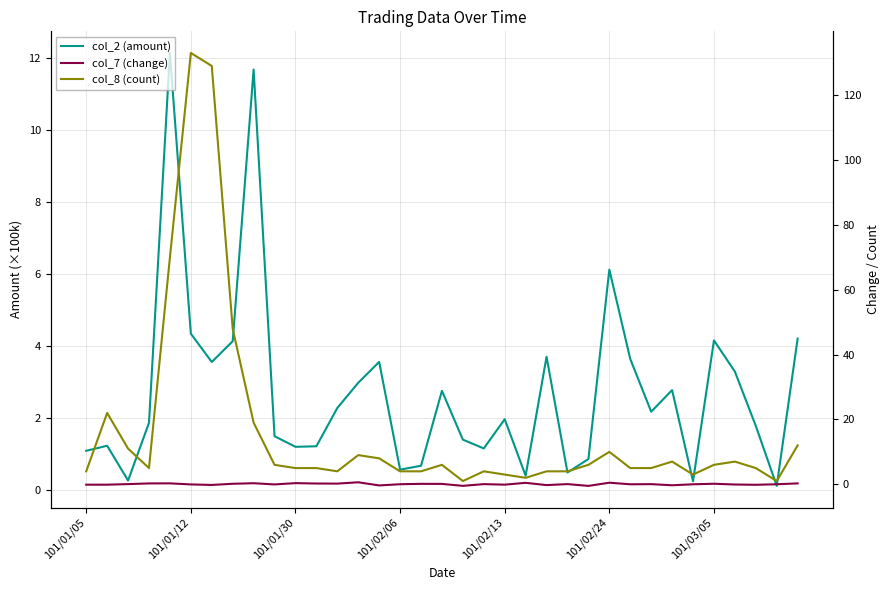

True or false: col_2 (amount) has a value of 3.0 at 13.

True